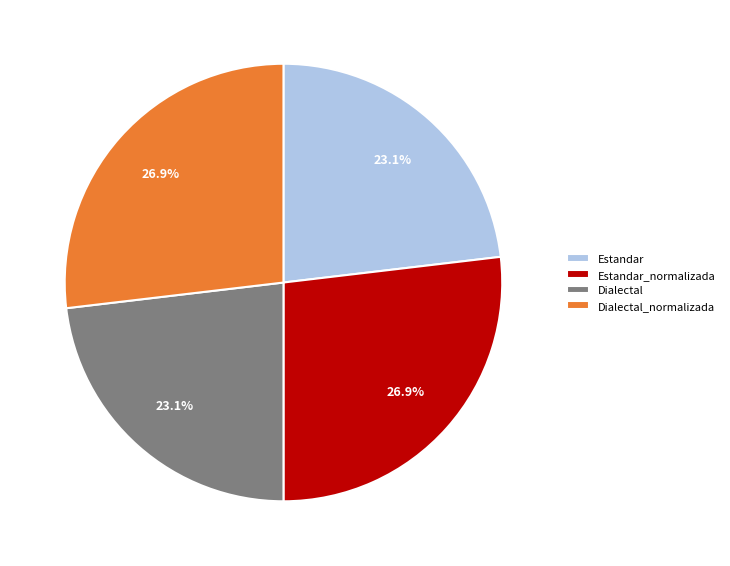

To the nearest percent, what is the average slice percentage?

25%